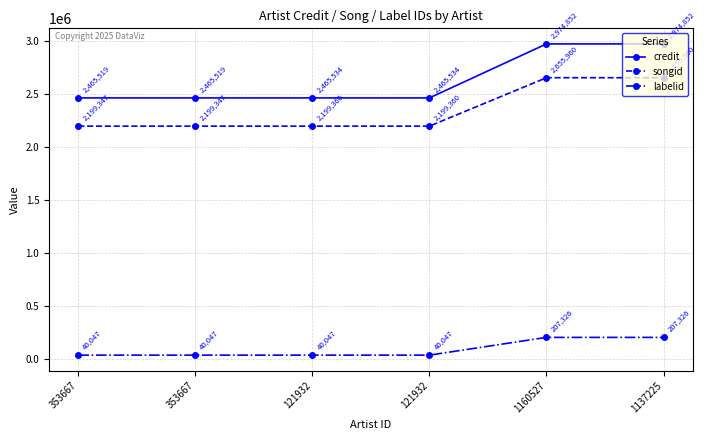

What are all the series names shown in the legend?

credit, songid, labelid